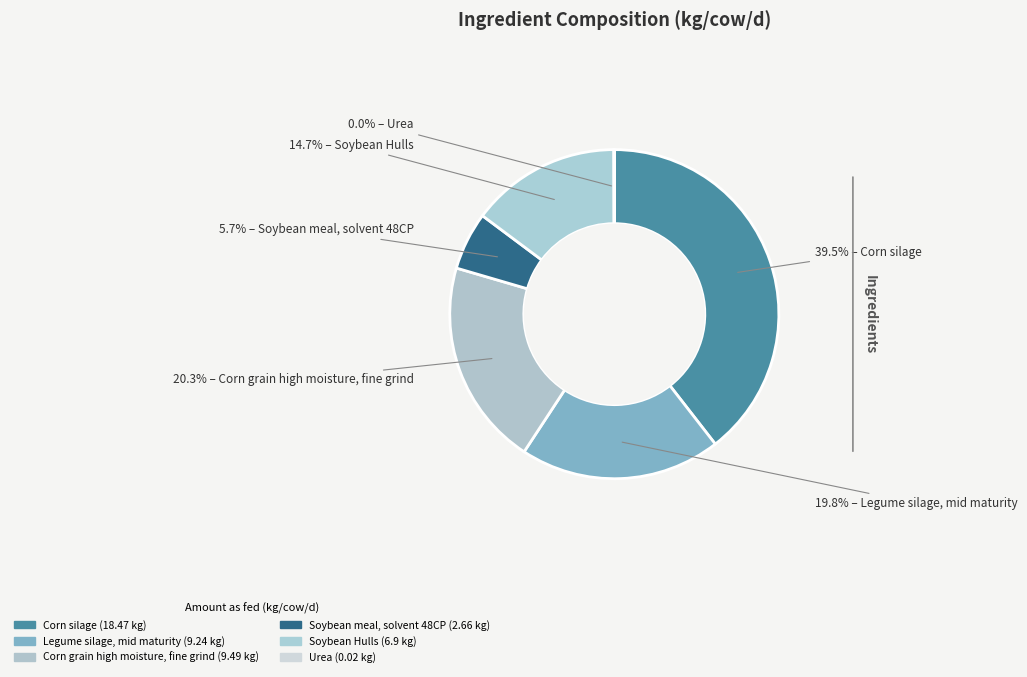

To the nearest percent, what portion does Soybean Hulls represent?

15%